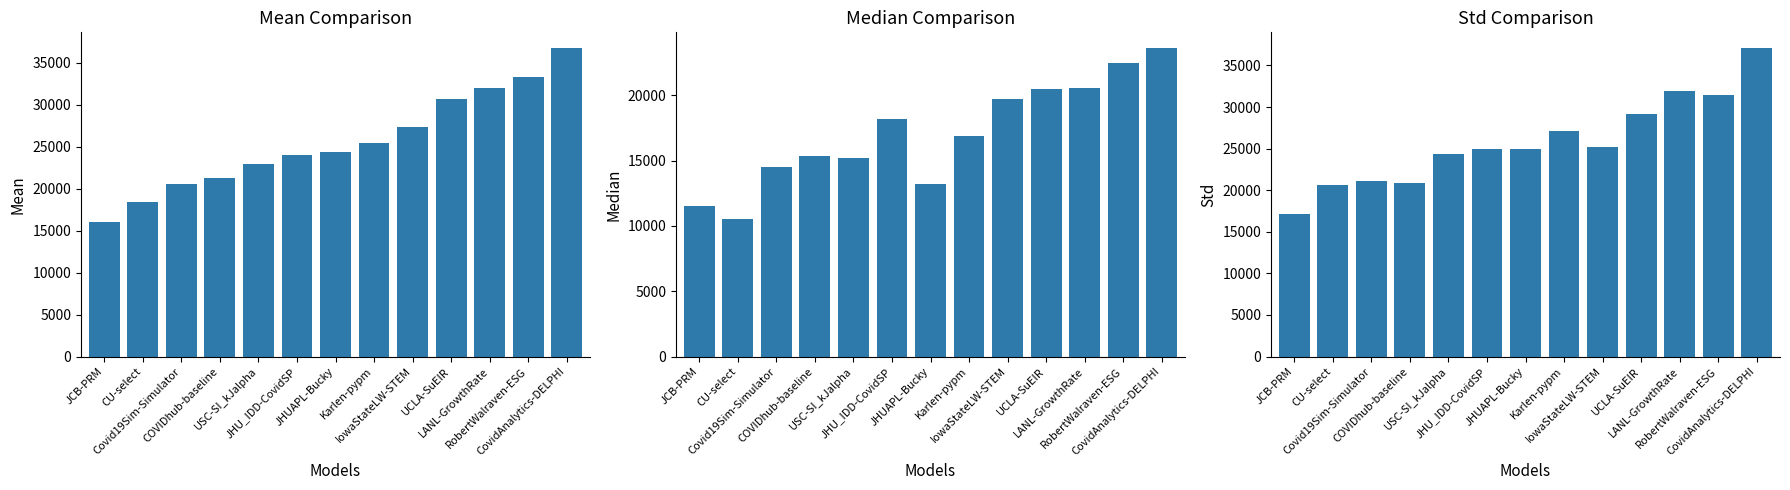

List the series in order of their peak value, lowest first.

median, mean, std